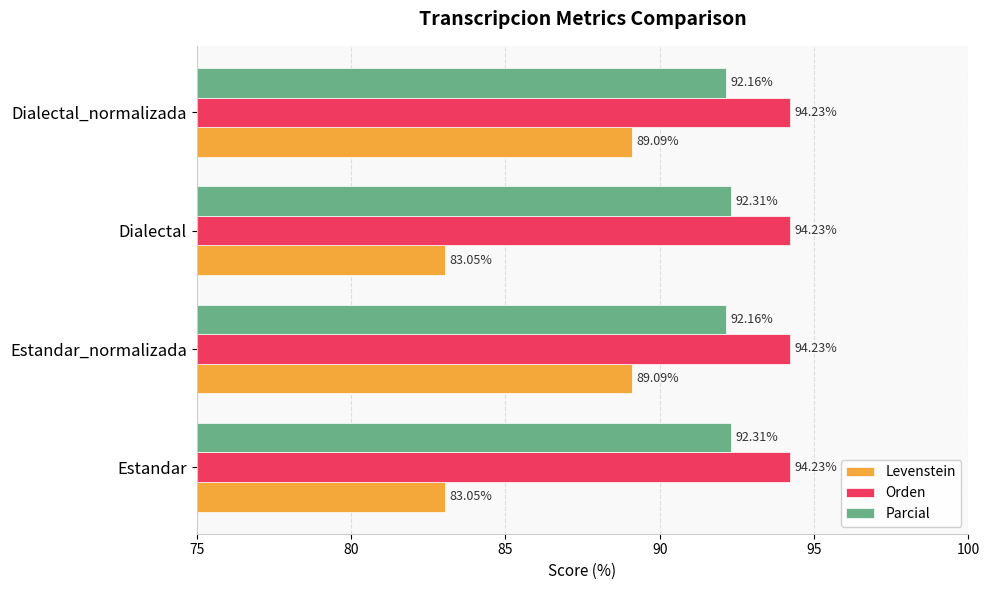

Which series changed the most between Estandar and Estandar_normalizada?

Levenstein